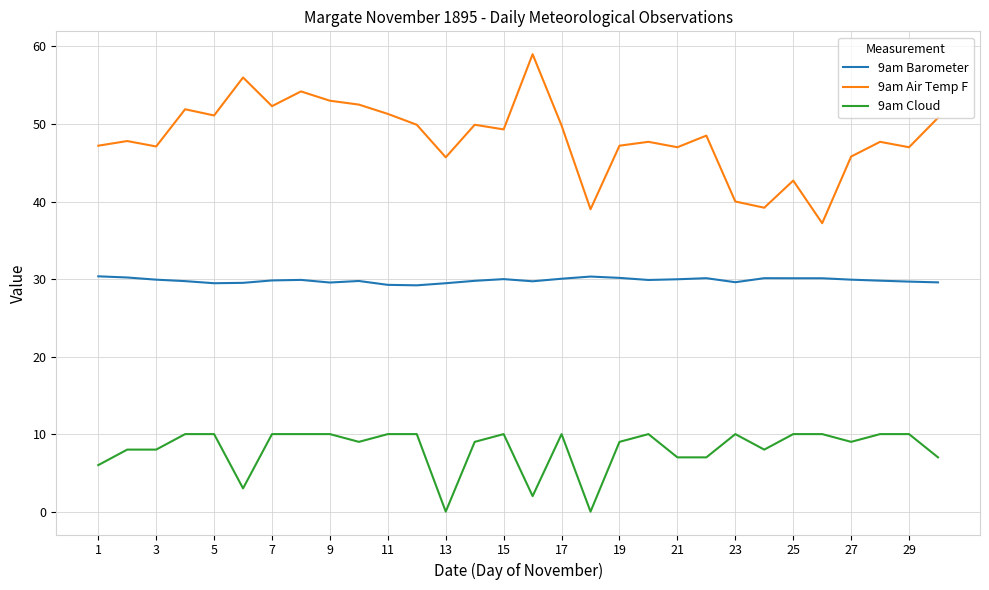

Which series has the largest total across all categories?

9am Air Temp F